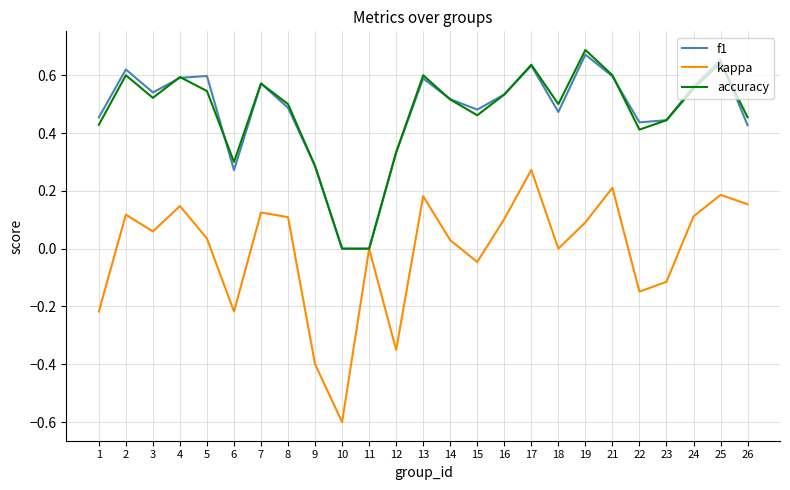

At which category is the sum across all series the highest?

17